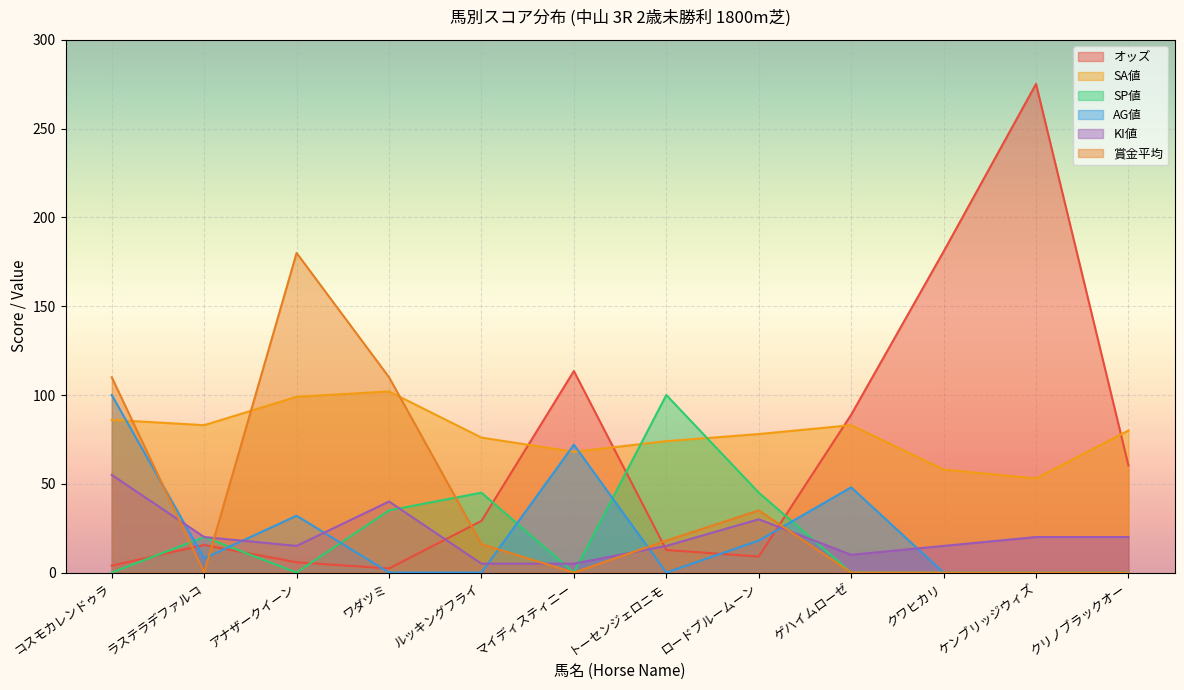

Is the value of AG値 at ロードブルームーン greater than the value of SP値 at トーセンジェロニモ?

No